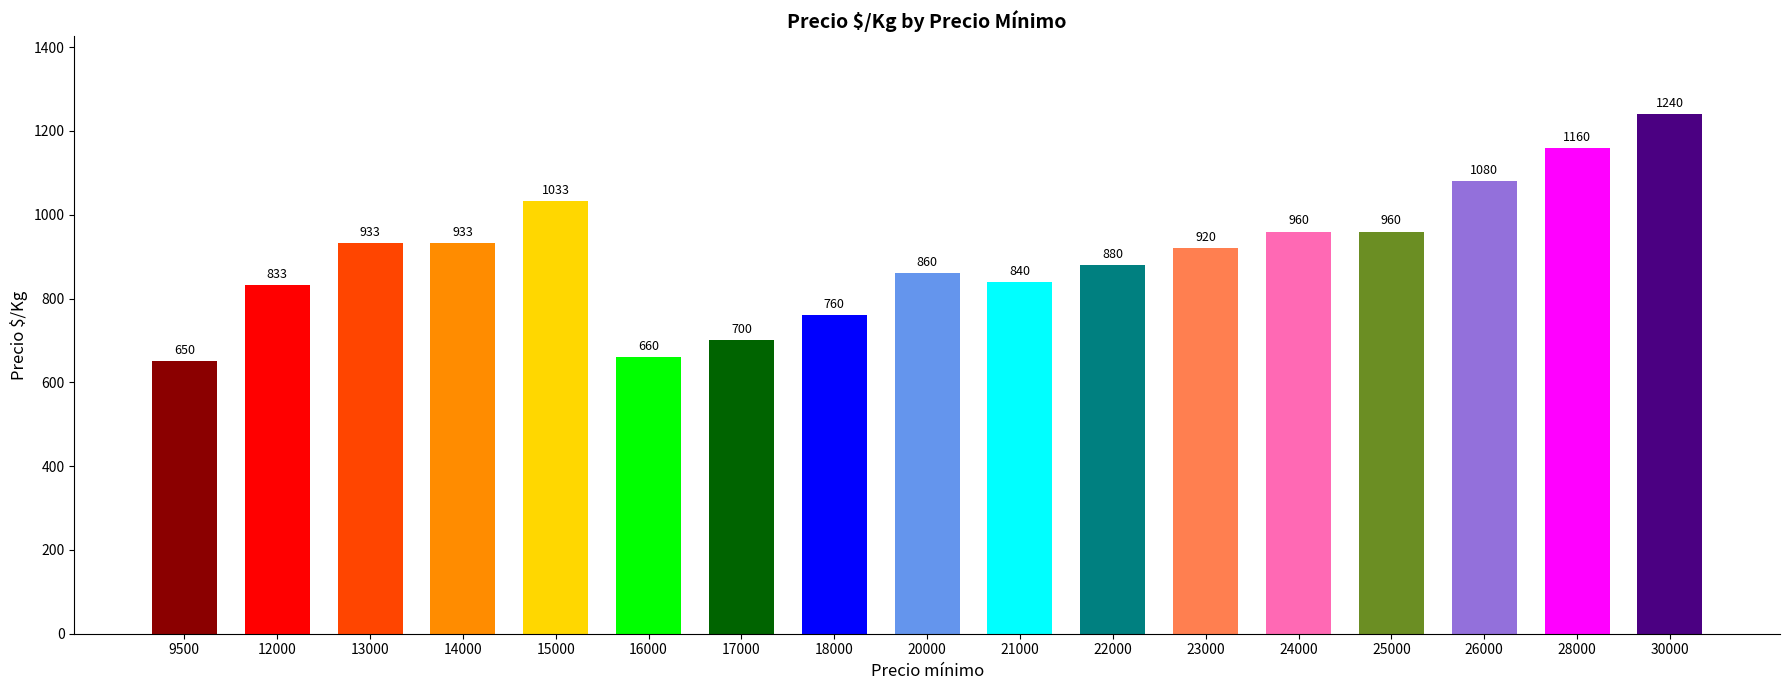

What is the difference between the values at 14000 and 26000?

147